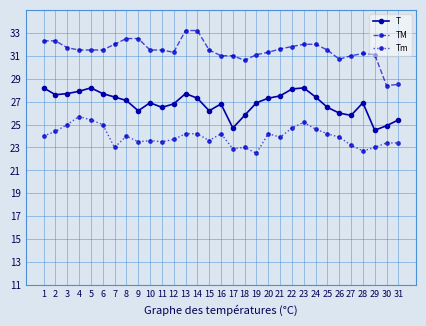

At which label is T closest to 26?

26